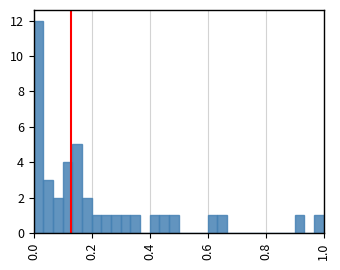

Around what value on the x-axis is the tallest bar? Give the approximate position of its centre, as read against the axis.

0.02